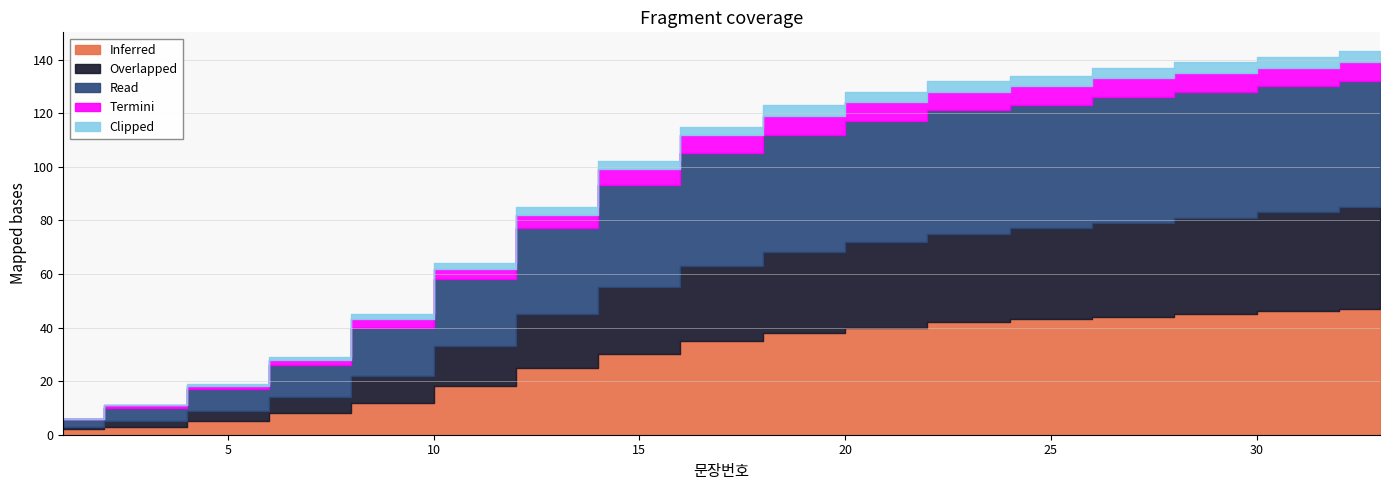

True or false: Termini and Overlapped cross at least once.

False